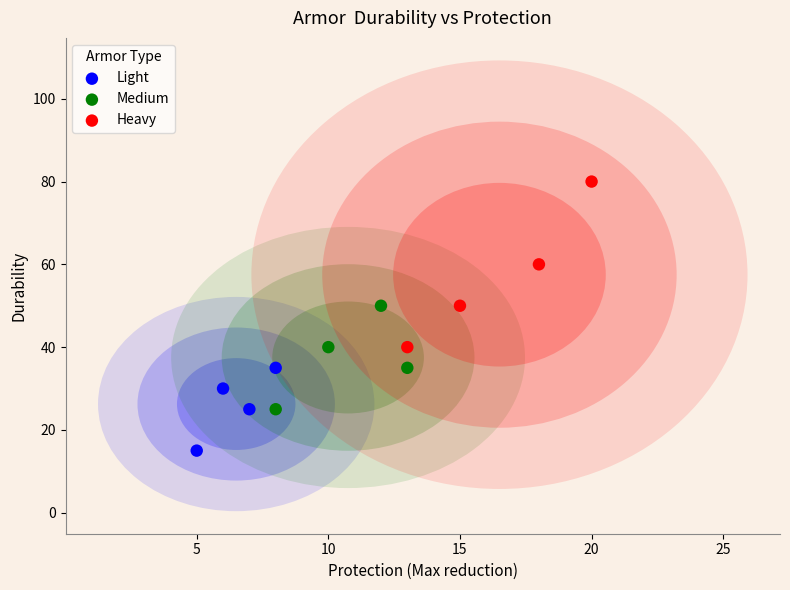

Which series contains the lowest Y value?

Light